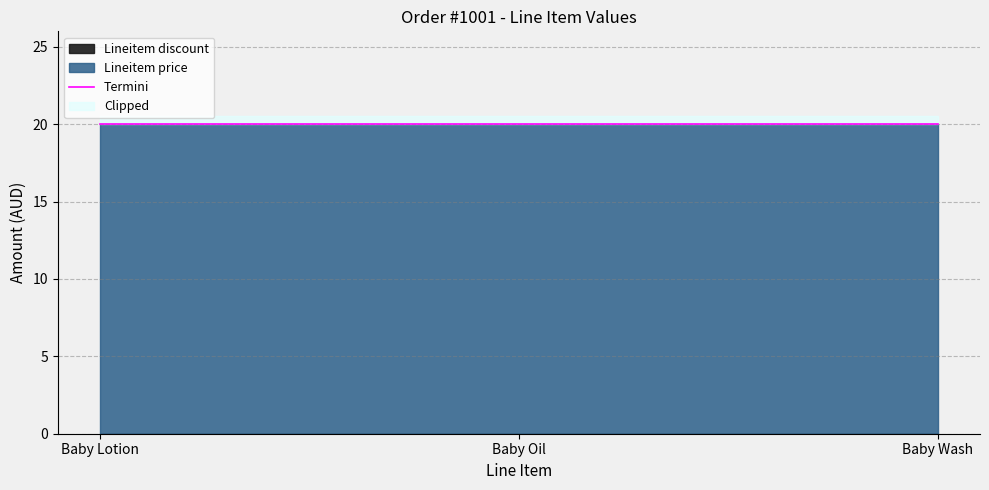

Which series changed the most between Baby Oil and Baby Wash?

Lineitem price